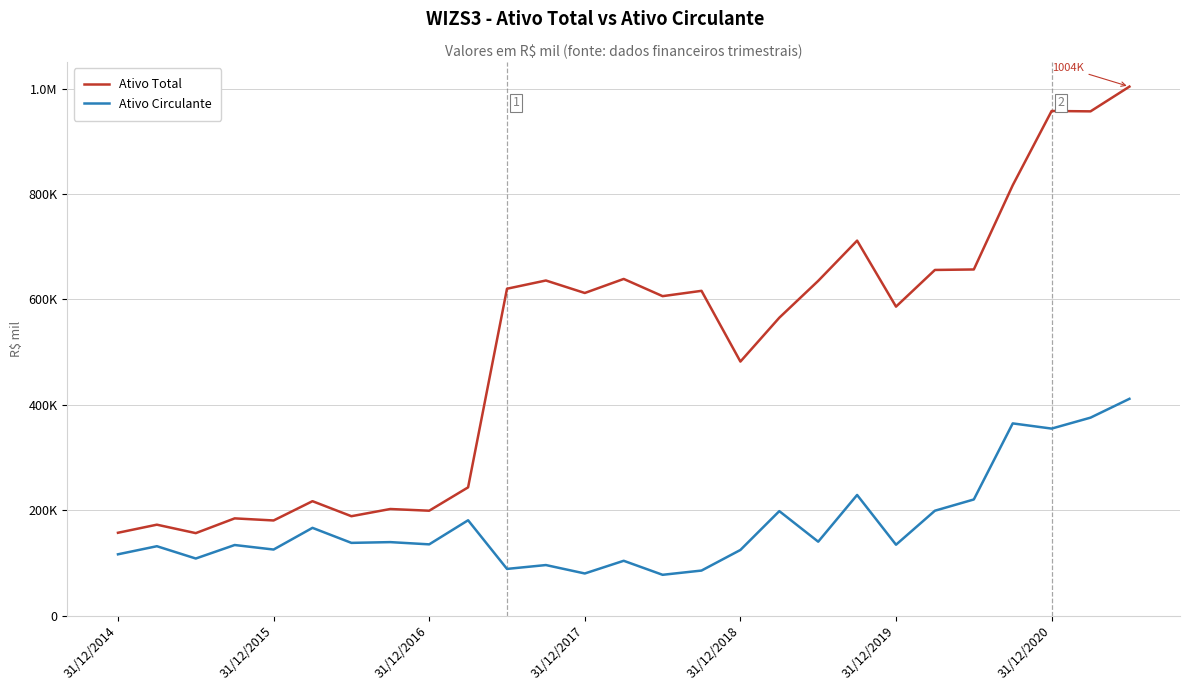

Does the chart display data point markers on the line(s)?

No